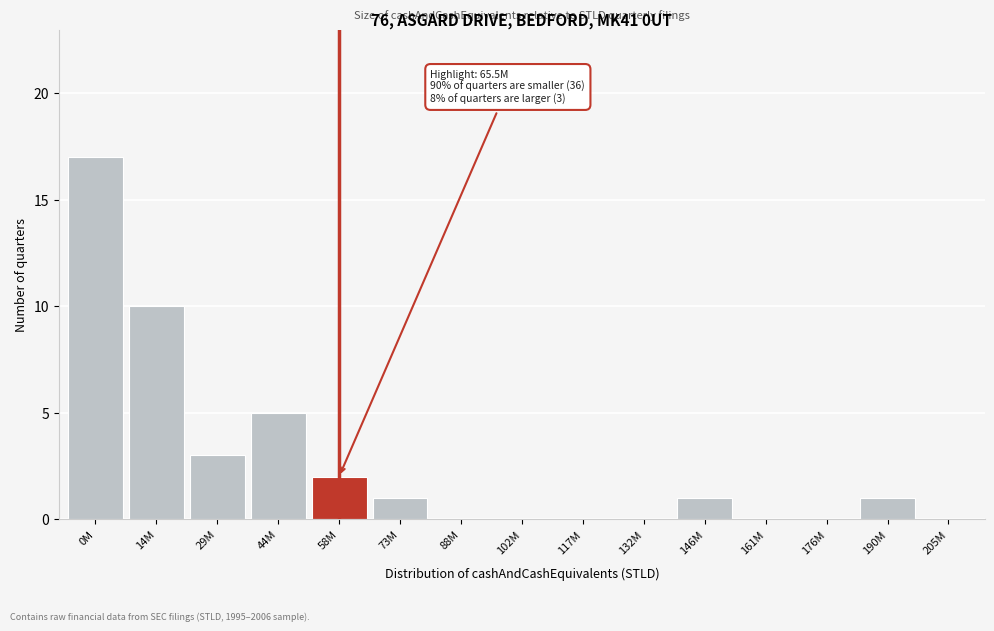

Reading left to right, list all the values displayed in this chart.

0M=17	14M=10	29M=3	44M=5	58M=2	73M=1	88M=0	102M=0	117M=0	132M=0	146M=1	161M=0	176M=0	190M=1	205M=0